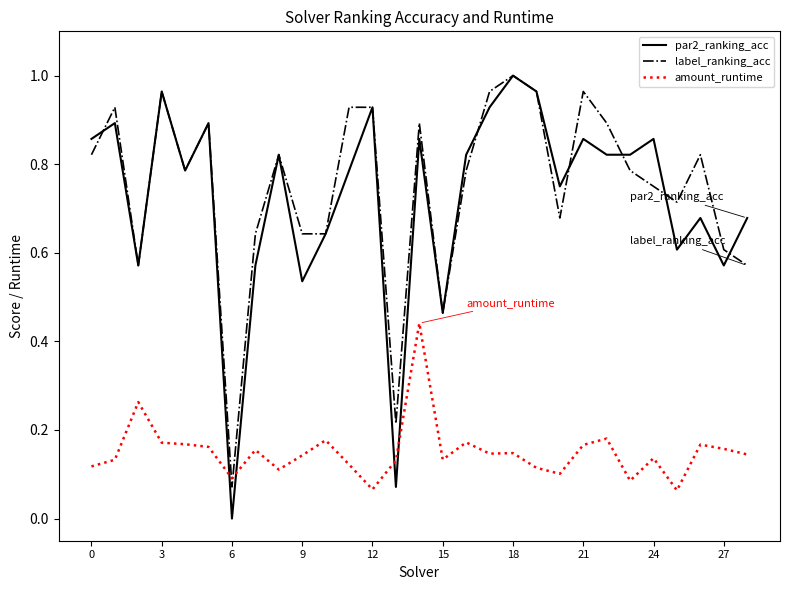

Which series has the widest spread of values?

par2_ranking_acc